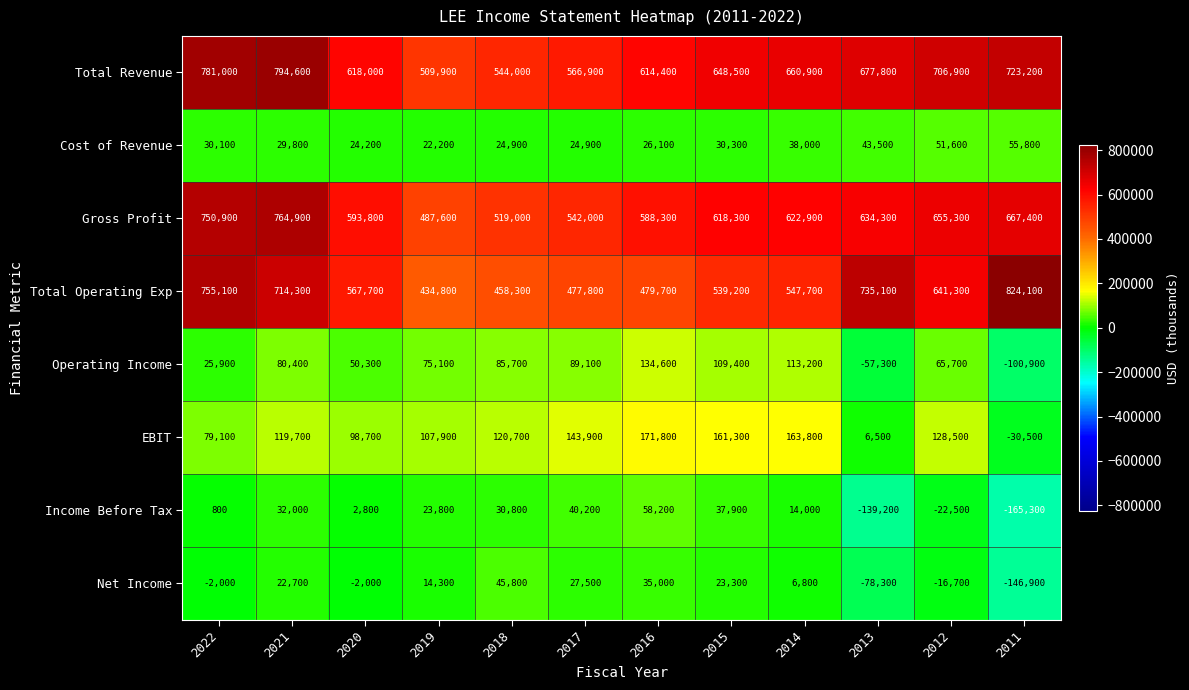

Which series has the widest spread of values?

Total Operating Exp